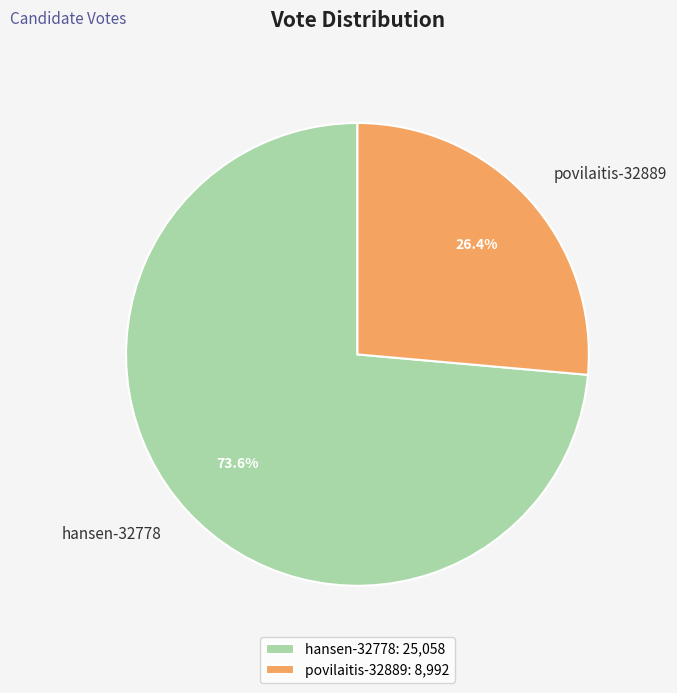

To the nearest percent, what percentage of the pie is hansen-32778?

74%